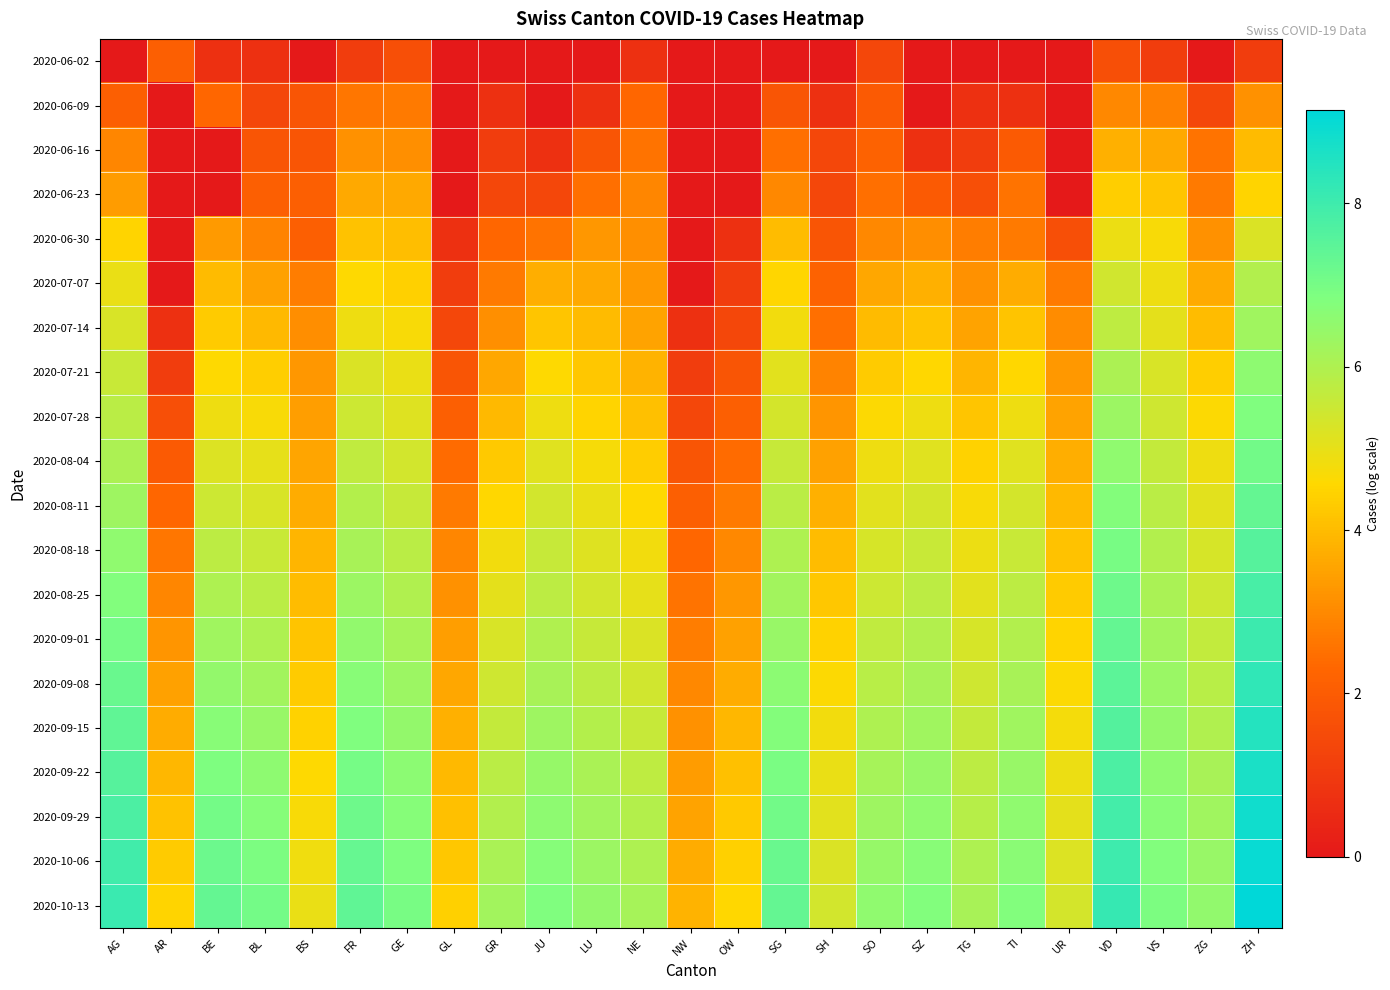

At how many categories does at least one series exceed 2?

25